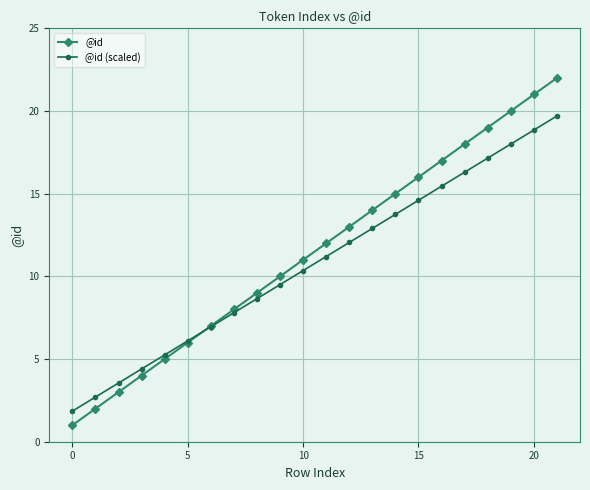

What is the highest value of the @id series?

22.0